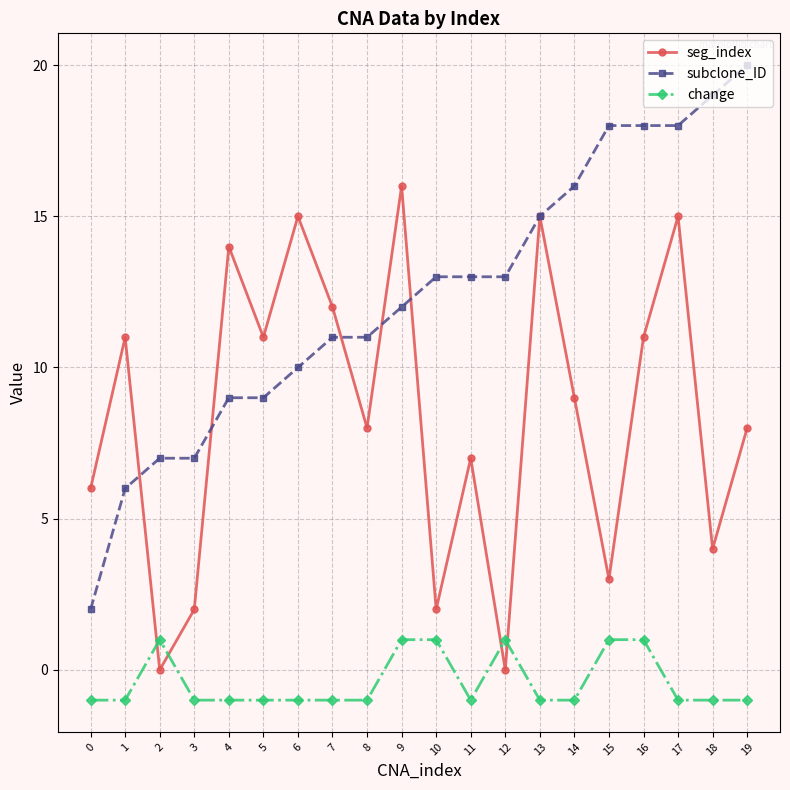

What is the difference between the highest and lowest values at 17?

19